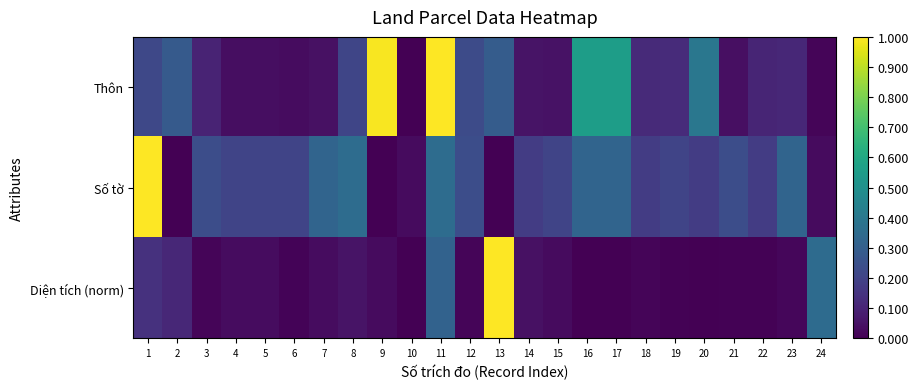

List the series in order of their peak value, highest first.

Thôn, Số tờ, Diện tích (norm)